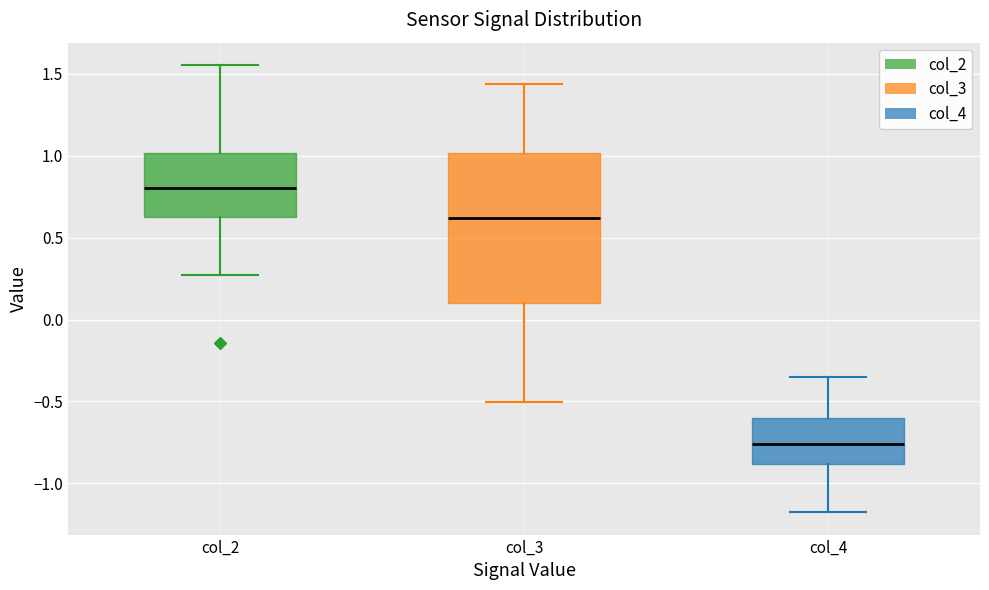

Reading left to right, transcribe this box plot: for each box, give where its median line is, the range the box spans, and where its two whiskers end, as read against the y-axis. The values are not printed on the chart, so give them approximately, as read against the axis.

col_2: median 0.80, box 0.60 to 1.00, whiskers 0.25 to 1.55
col_3: median 0.60, box 0.10 to 1.00, whiskers -0.50 to 1.45
col_4: median -0.75, box -0.90 to -0.60, whiskers -1.20 to -0.35